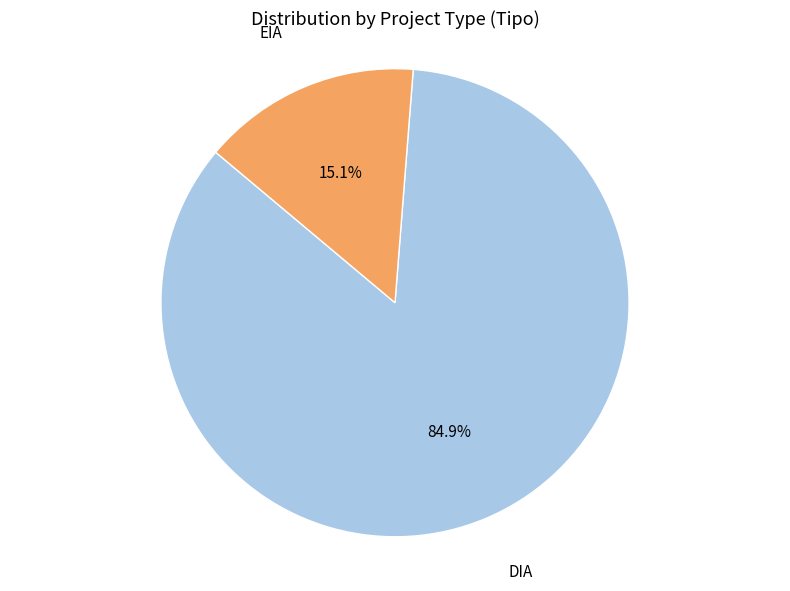

Is there any slice that represents more than half of the pie?

Yes